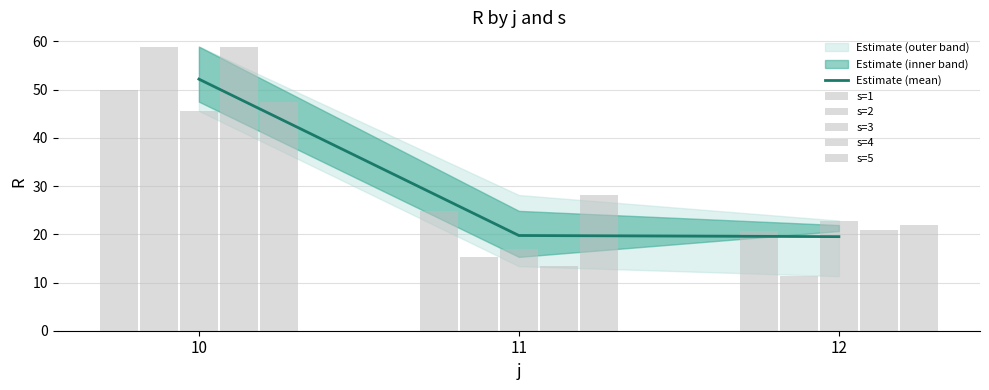

How many groups of bars are there?

3